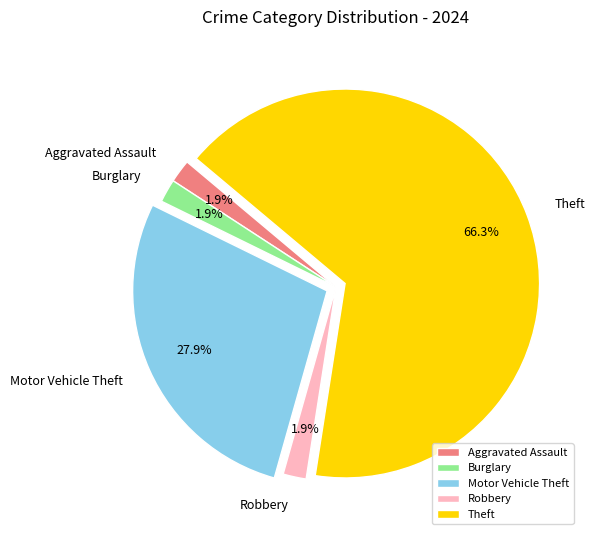

What percentage is NOT represented by Aggravated Assault?

98.1%